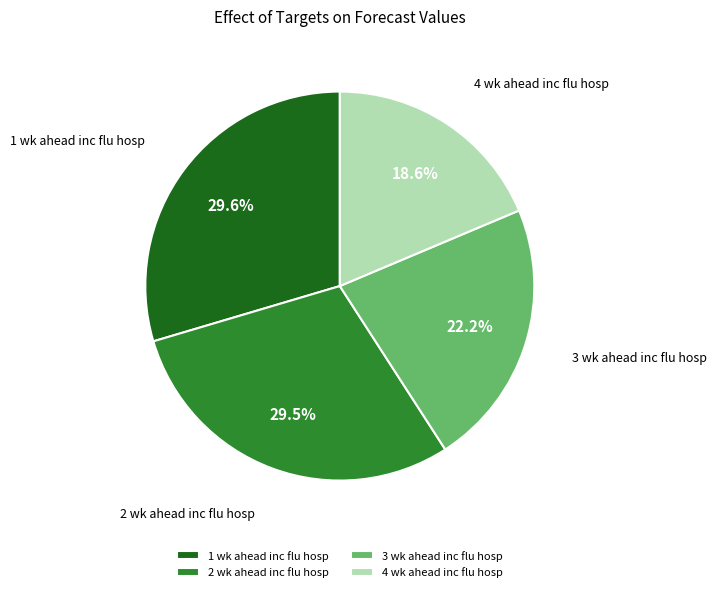

The 1 wk ahead inc flu hosp slice represents 20% of the pie. True or false?

False